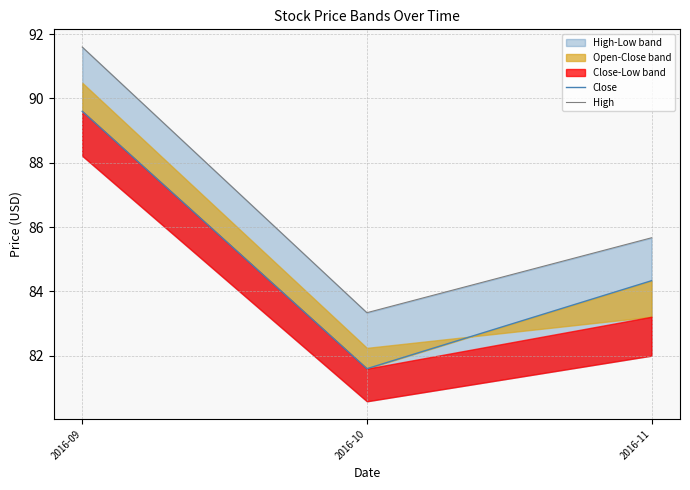

Reading left to right, transcribe all the data shown in this chart.

Close: 2016-09=89.6	2016-10=81.6	2016-11=84.3
High: 2016-09=91.6	2016-10=83.3	2016-11=85.7